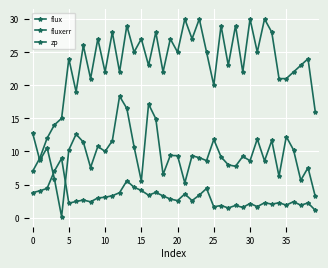

Reading left to right, transcribe all the data shown in this chart.

flux: 12.8	8.6	10.6	5.9	0.2	10.2	12.6	11.4	7.6	10.8	10.0	11.6	18.3	16.5	10.7	5.5	17.2	14.9	6.5	9.4	9.4	5.3	9.3	9.1	8.6	11.8	9.2	8.0	7.8	9.3	8.6	11.9	8.6	11.7	6.2	12.2	10.2	5.7	7.6	3.2
fluxerr: 3.8	4.1	4.4	7.0	9.0	2.2	2.5	2.7	2.4	3.0	3.1	3.3	3.8	5.6	4.6	4.1	3.4	3.8	3.3	2.8	2.6	3.6	2.6	3.4	4.4	1.6	1.8	1.5	1.9	1.6	2.1	1.7	2.3	2.1	2.3	1.9	2.4	1.9	2.2	1.1
zp: 7.0	9.0	12.0	14.0	15.0	24.0	19.0	26.0	21.0	27.0	22.0	28.0	22.0	29.0	25.0	27.0	23.0	28.0	22.0	27.0	25.0	30.0	27.0	30.0	25.0	20.0	29.0	23.0	29.0	22.0	30.0	25.0	30.0	28.0	21.0	21.0	22.0	23.0	24.0	16.0